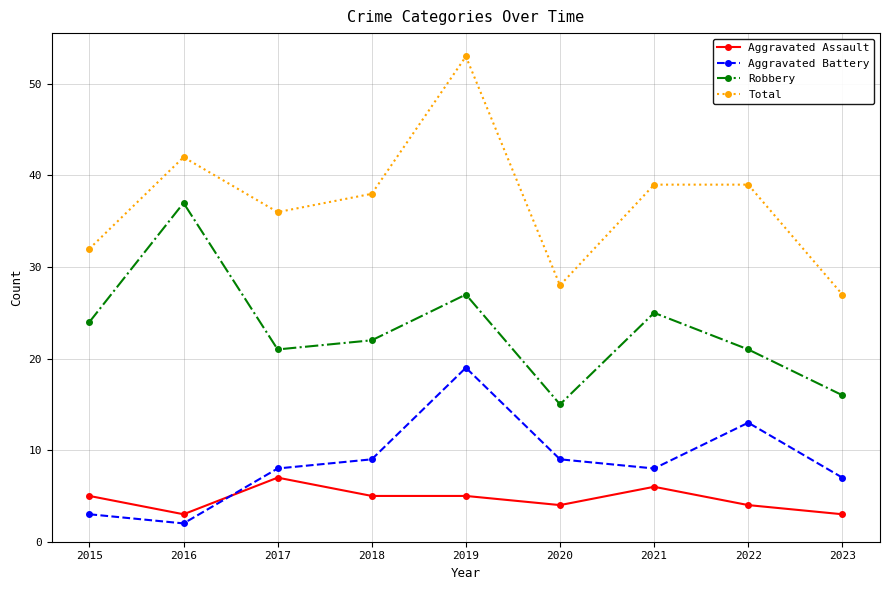

Which series has the largest total across all categories?

Total